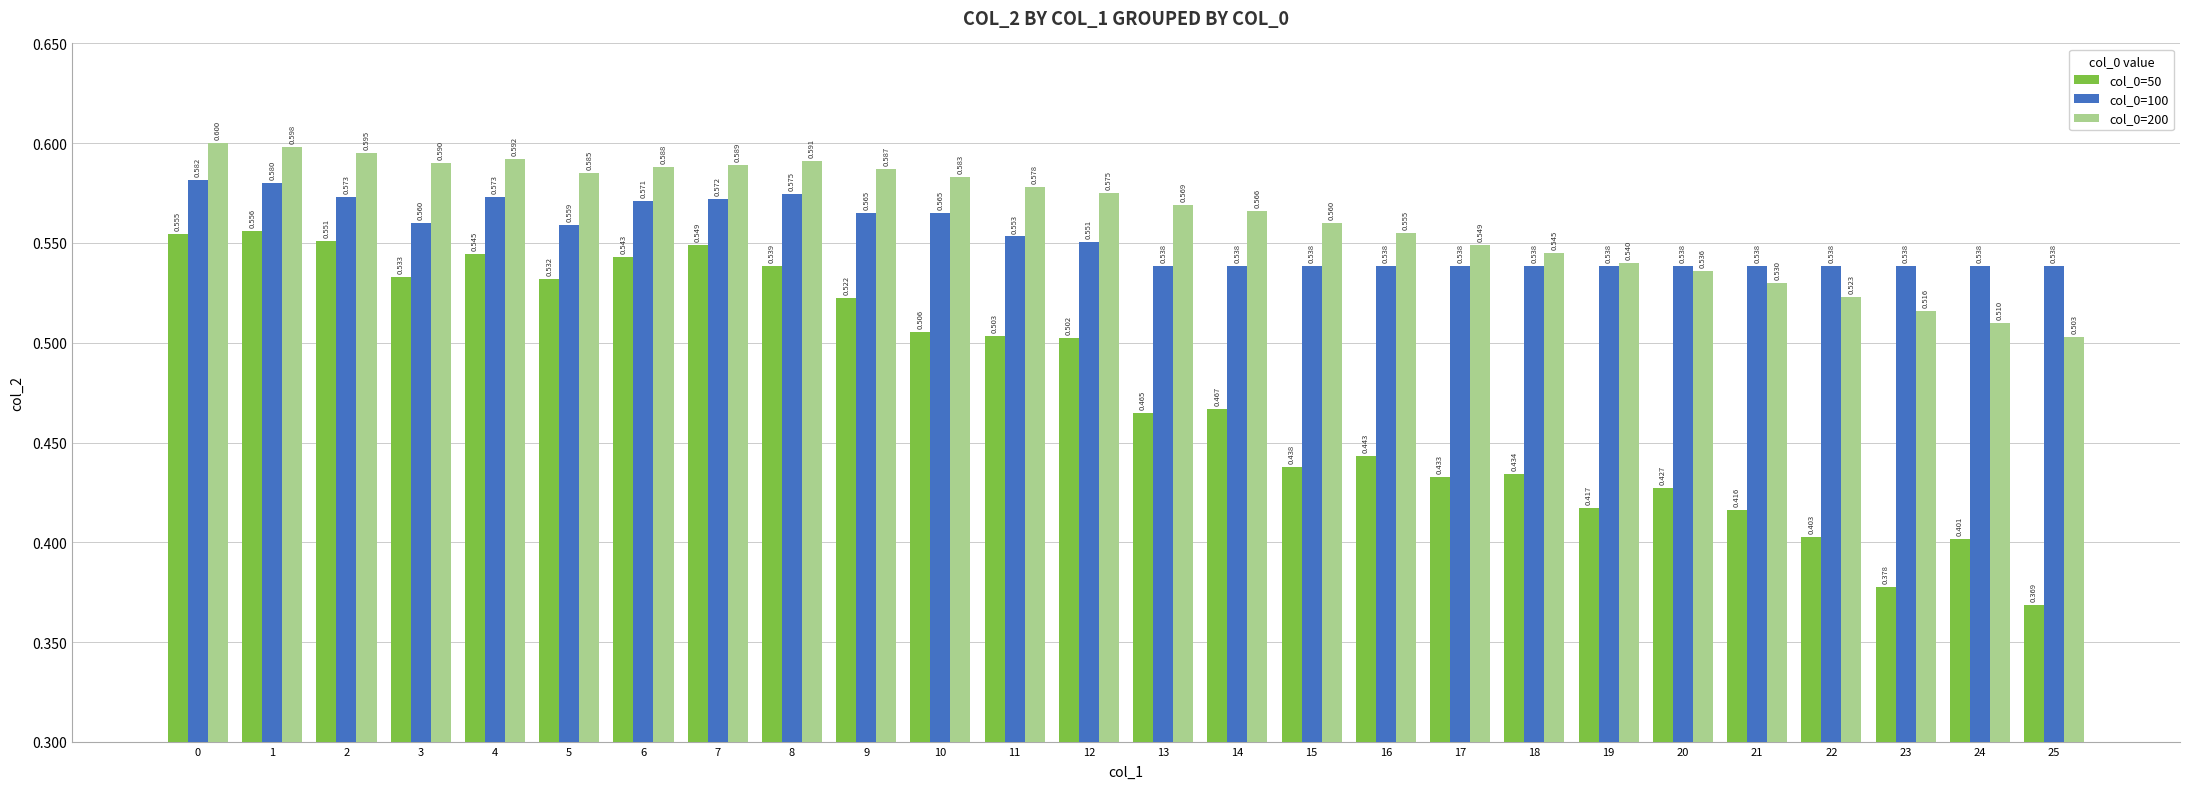

Reading left to right, extract all data points from this chart.

col_0=50: 0=0.6	1=0.6	2=0.6	3=0.5	4=0.5	5=0.5	6=0.5	7=0.5	8=0.5	9=0.5	10=0.5	11=0.5	12=0.5	13=0.5	14=0.5	15=0.4	16=0.4	17=0.4	18=0.4	19=0.4	20=0.4	21=0.4	22=0.4	23=0.4	24=0.4	25=0.4
col_0=100: 0=0.6	1=0.6	2=0.6	3=0.6	4=0.6	5=0.6	6=0.6	7=0.6	8=0.6	9=0.6	10=0.6	11=0.6	12=0.6	13=0.5	14=0.5	15=0.5	16=0.5	17=0.5	18=0.5	19=0.5	20=0.5	21=0.5	22=0.5	23=0.5	24=0.5	25=0.5
col_0=200: 0=0.6	1=0.6	2=0.6	3=0.6	4=0.6	5=0.6	6=0.6	7=0.6	8=0.6	9=0.6	10=0.6	11=0.6	12=0.6	13=0.6	14=0.6	15=0.6	16=0.6	17=0.5	18=0.5	19=0.5	20=0.5	21=0.5	22=0.5	23=0.5	24=0.5	25=0.5